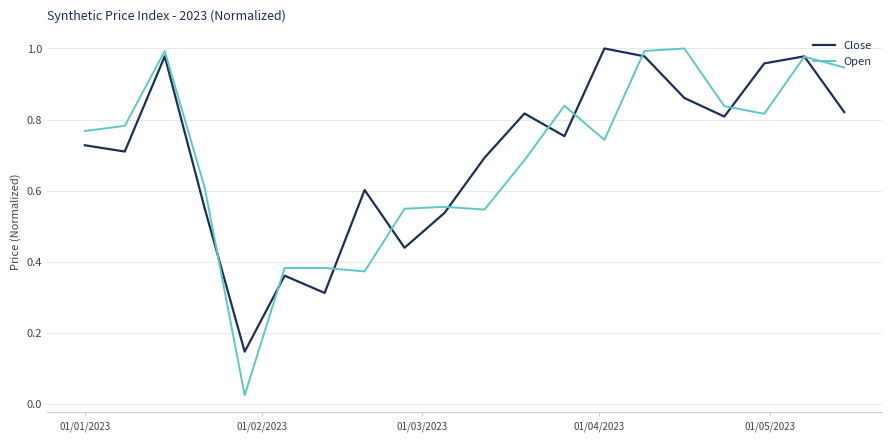

Which series has the largest range (max minus min)?

Open